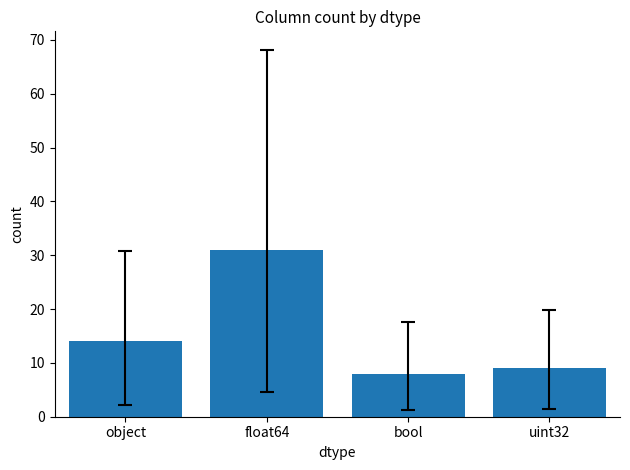

At which category does the chart reach its peak across all series?

float64